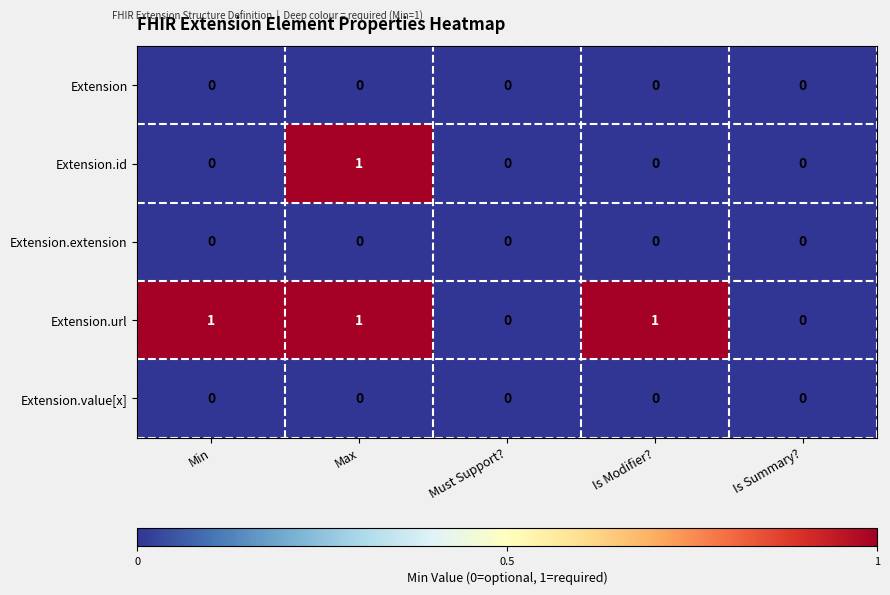

True or false: Extension has a value of 0 at Is Modifier?.

True